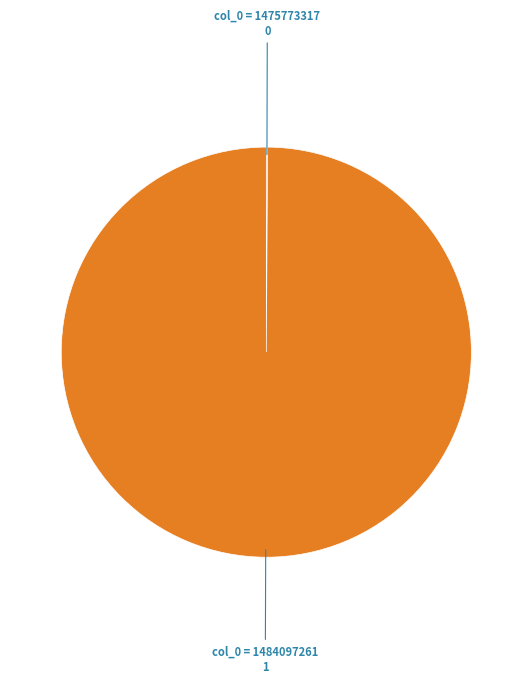

Which category has the biggest portion of the pie?

col_0 = 1484097261